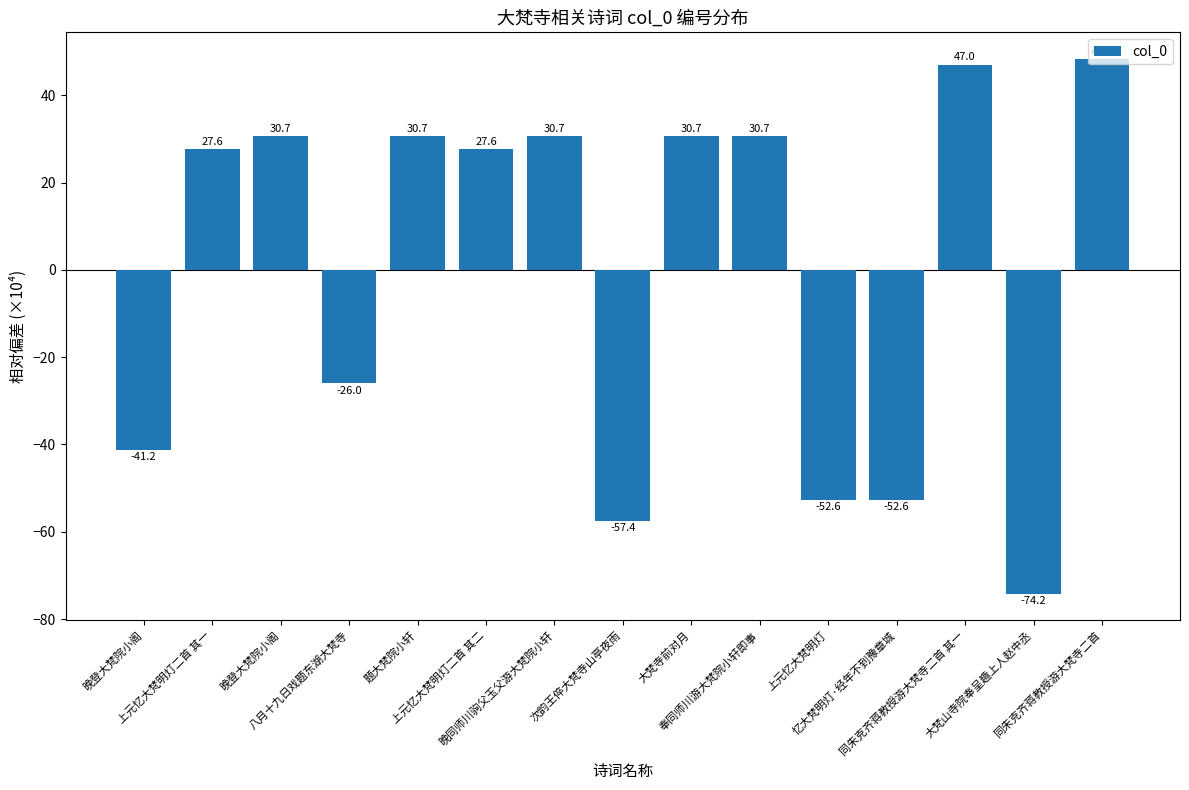

Which label corresponds to the largest value in the chart?

同朱克齐蒋教授游大梵寺二首